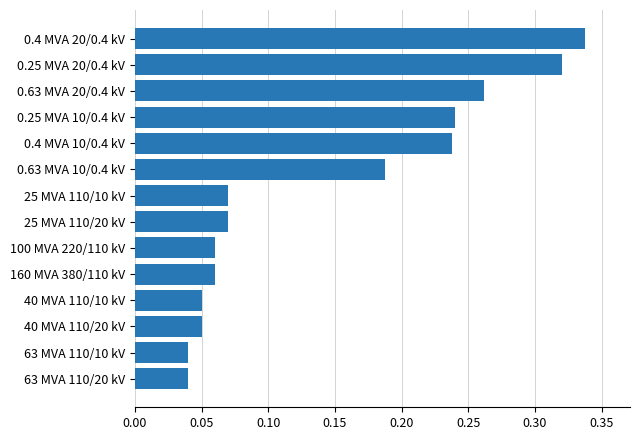

How many values are between 0 and 1?

14